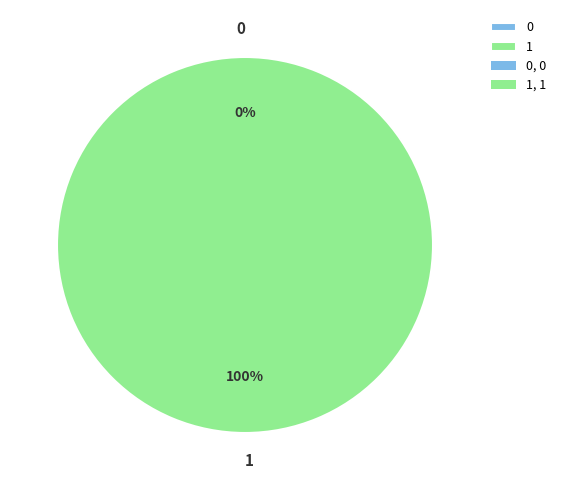

The 0 slice represents 1% of the pie. True or false?

False